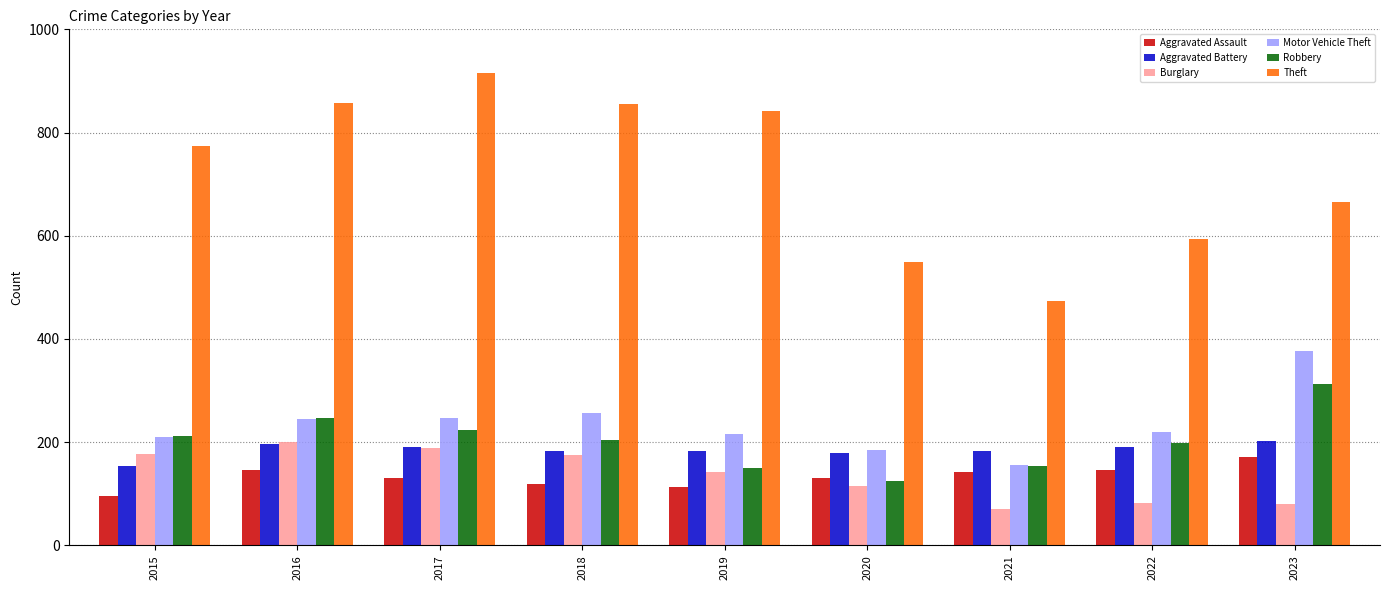

What are all the series names shown in the legend?

Aggravated Assault, Aggravated Battery, Burglary, Motor Vehicle Theft, Robbery, Theft